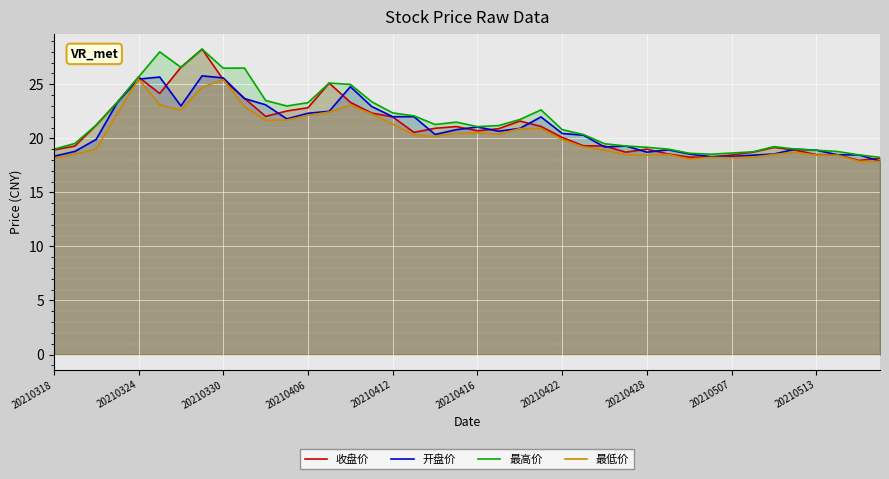

True or false: 开盘价 and 最低价 cross at least once.

False